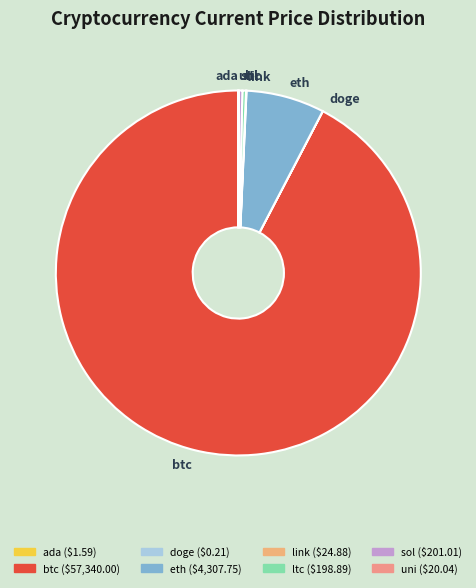

Does any single category account for the majority?

Yes